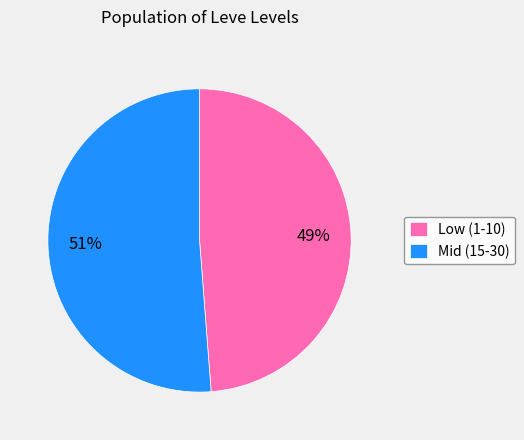

What is the ratio of the value at Mid (15-30) to the value at Low (1-10)?

1.0